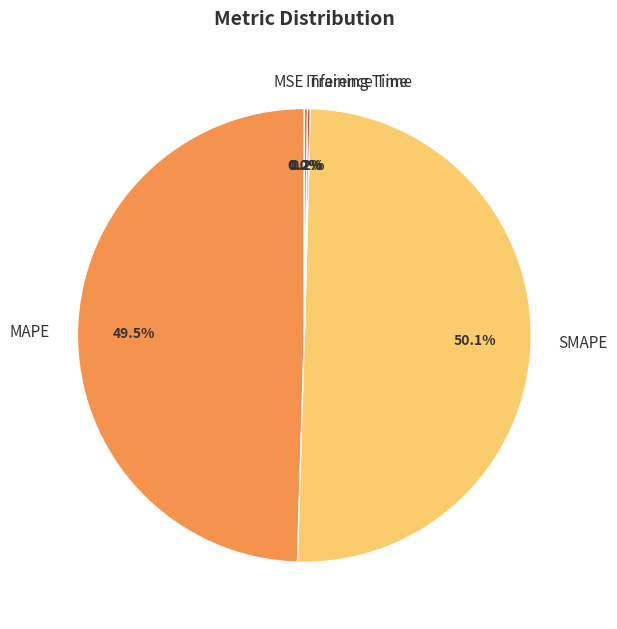

What is the majority slice?

SMAPE